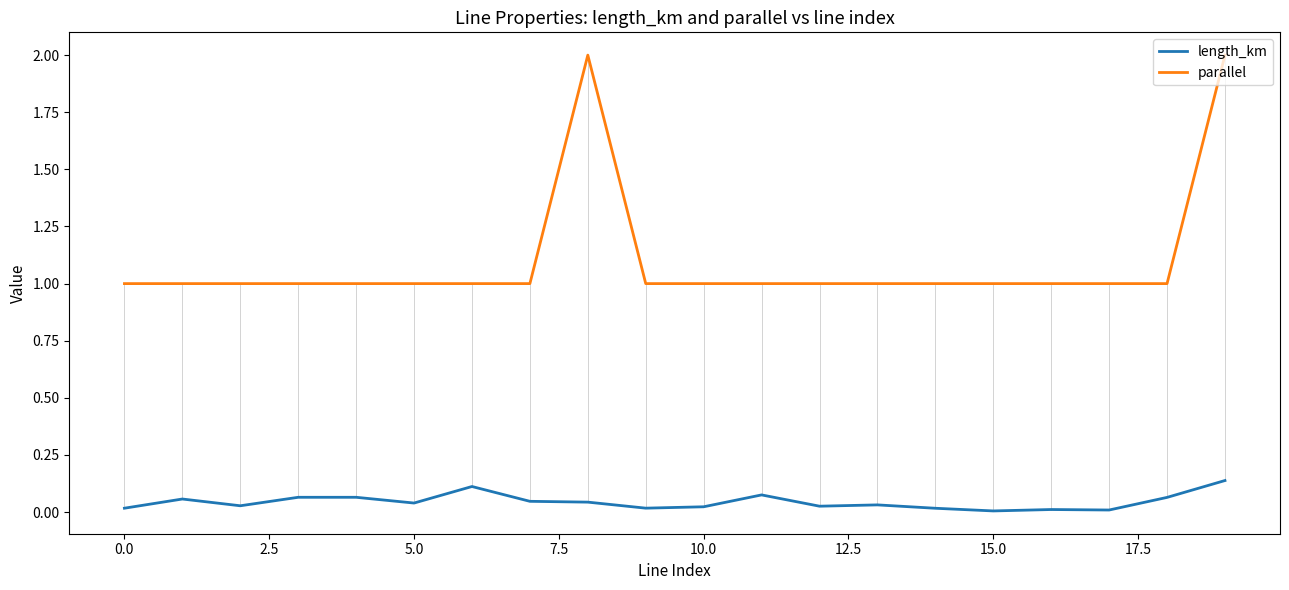

True or false: length_km and parallel intersect in this chart.

False